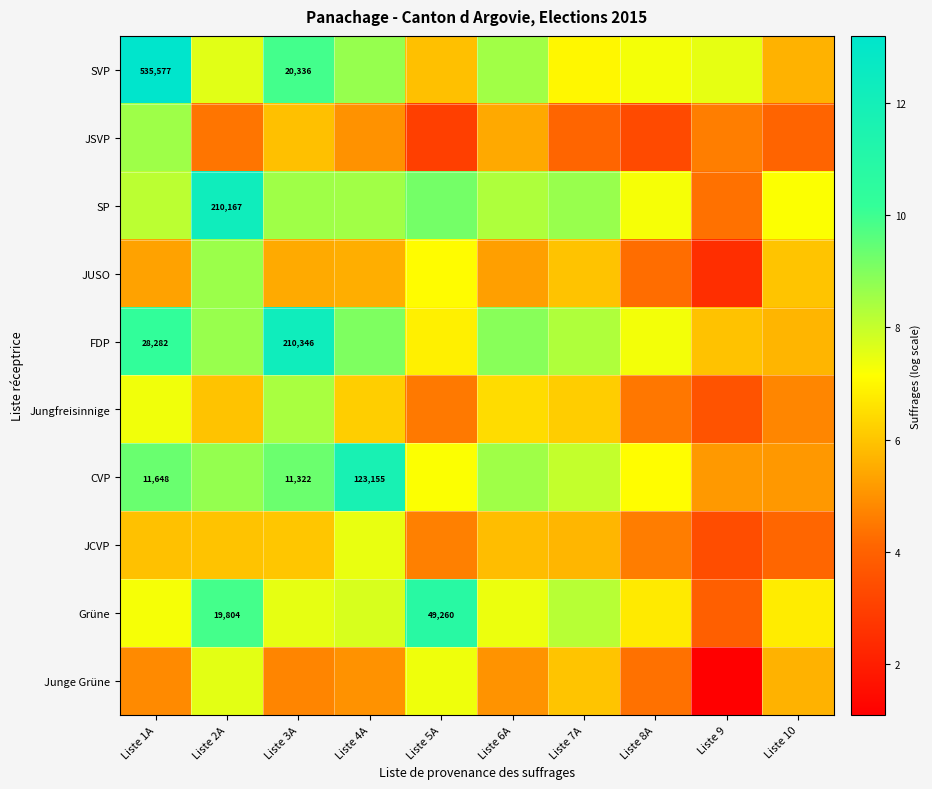

Where is JUSO nearest to the value 5?

Liste 6A